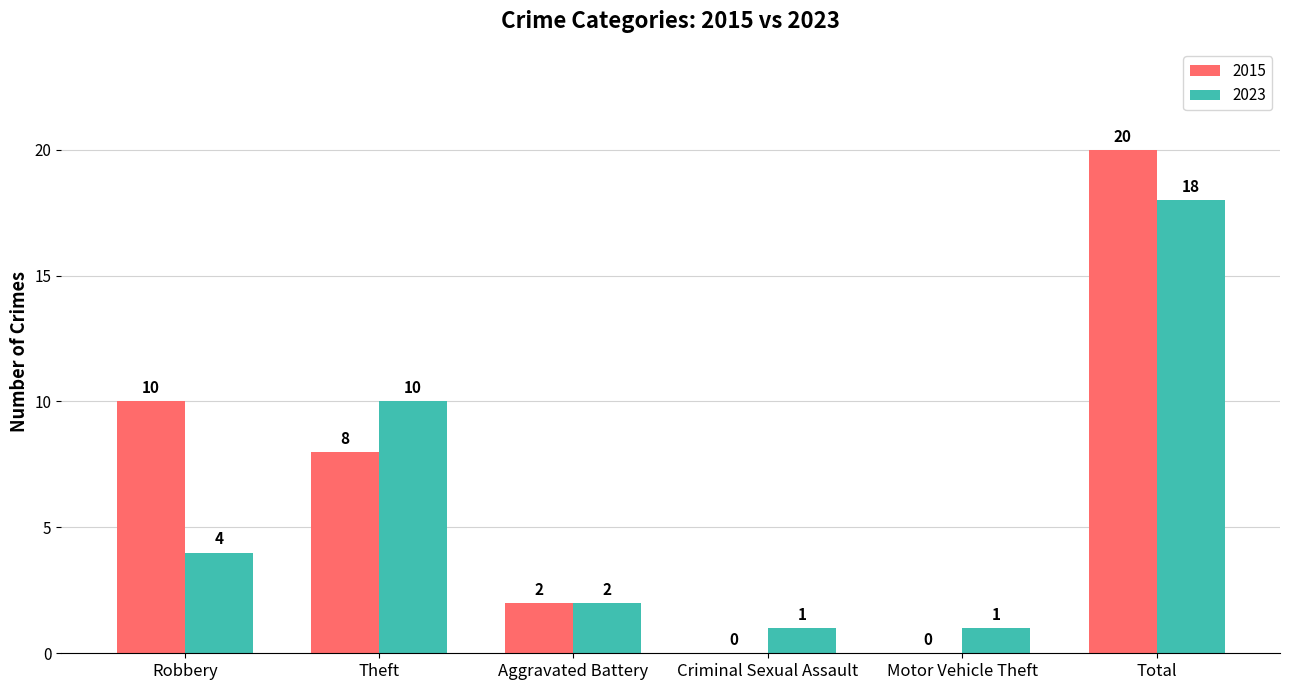

Where does the 2015 series first go above 8?

Robbery